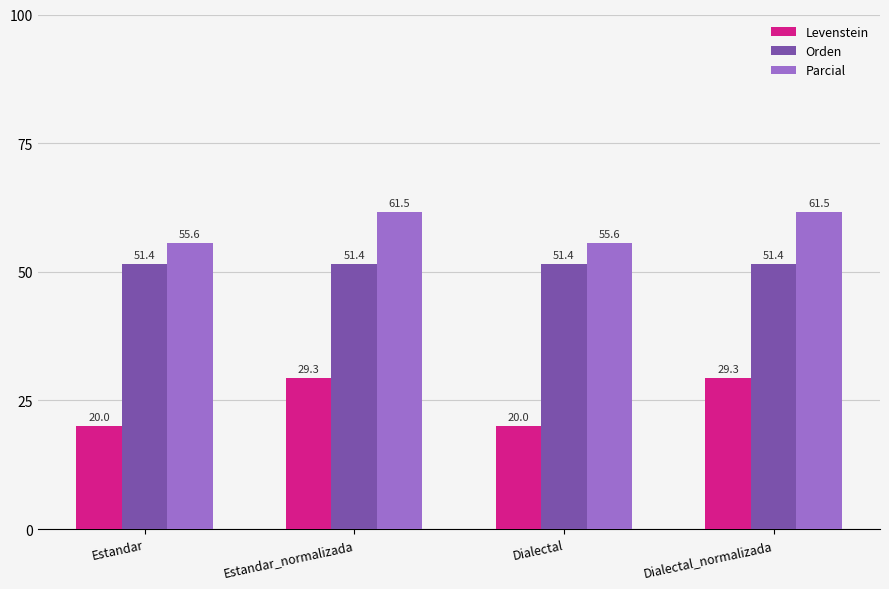

Reading right to left, transcribe all the data shown in this chart.

Levenstein: 29.3	20.0	29.3	20.0
Orden: 51.4	51.4	51.4	51.4
Parcial: 61.5	55.6	61.5	55.6